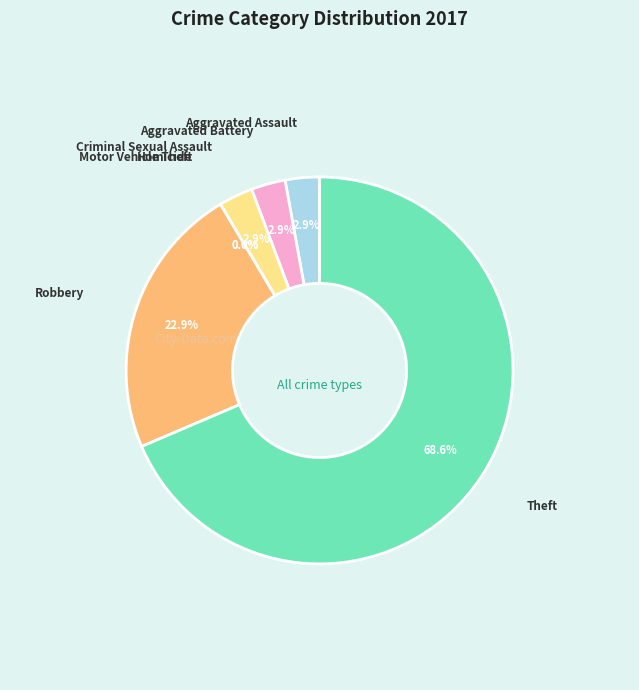

To the nearest percent, what is the average slice percentage?

14%